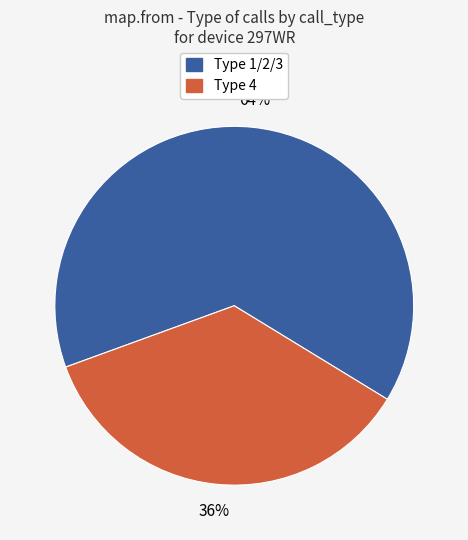

What percentage is the Type 1/2/3 slice, to the nearest percent?

64%